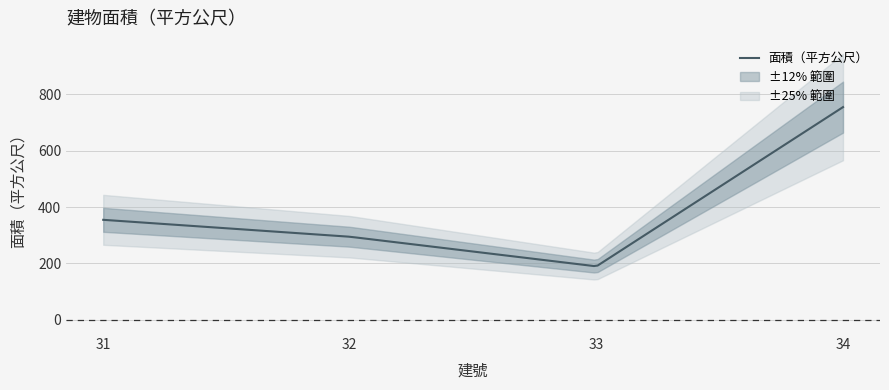

Rank the categories by value from lowest to highest.

33, 32, 31, 34